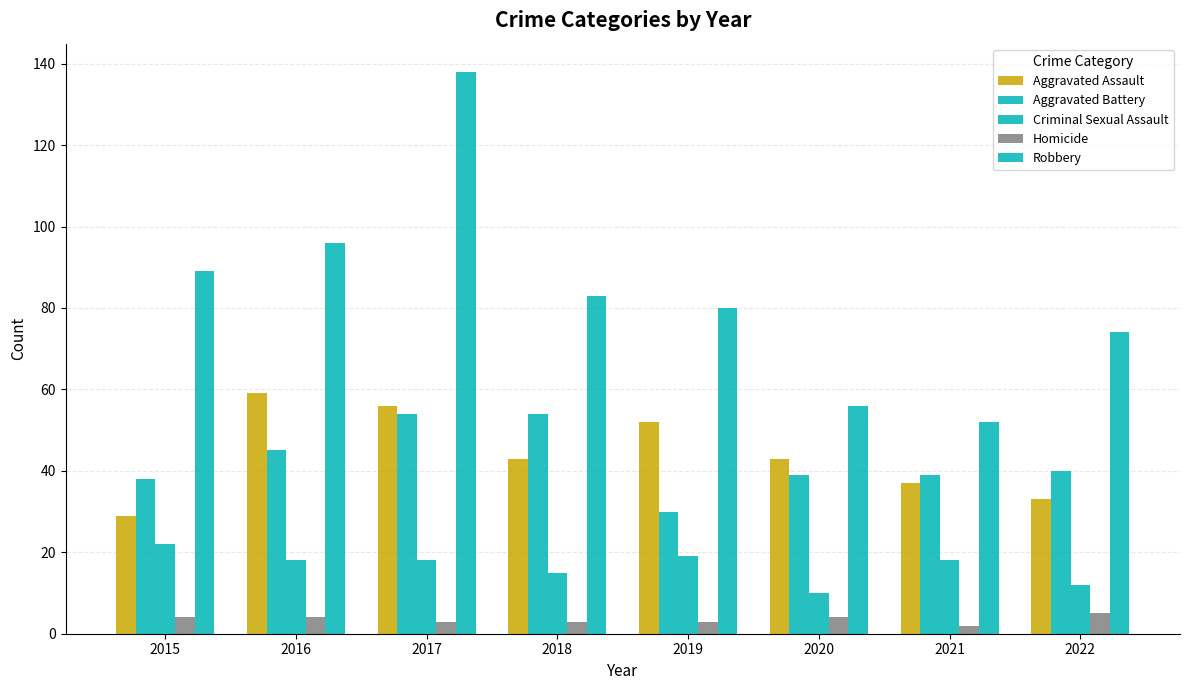

At which label does Homicide first exceed 4?

2022